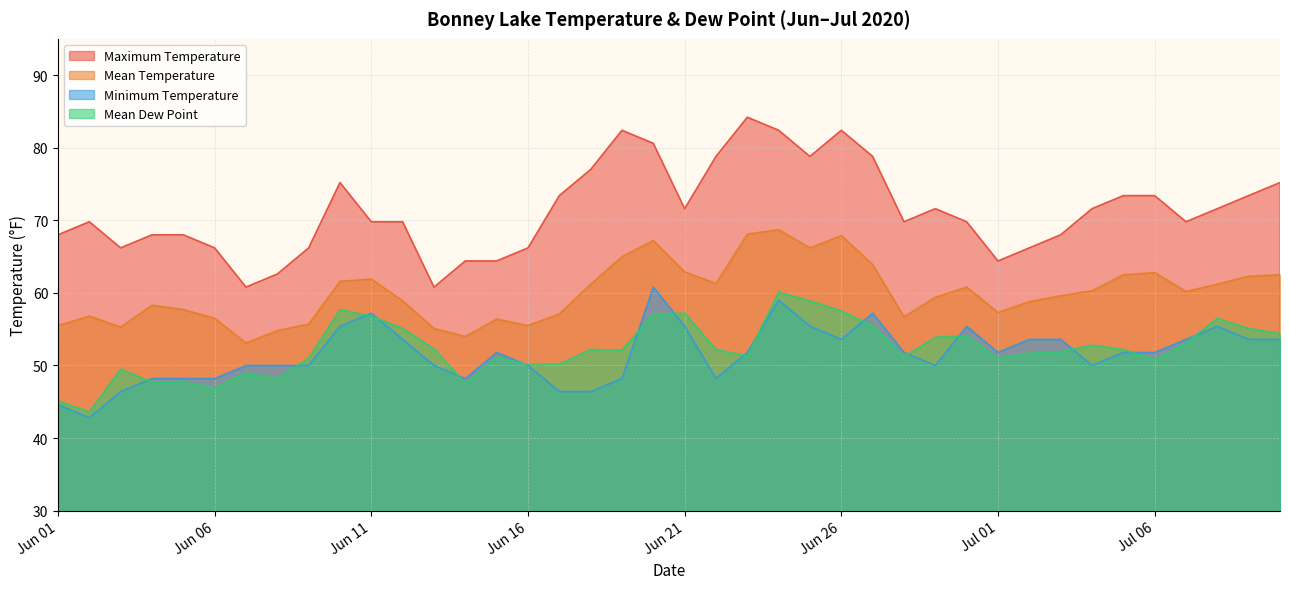

Does the chart display data point markers on the line(s)?

No